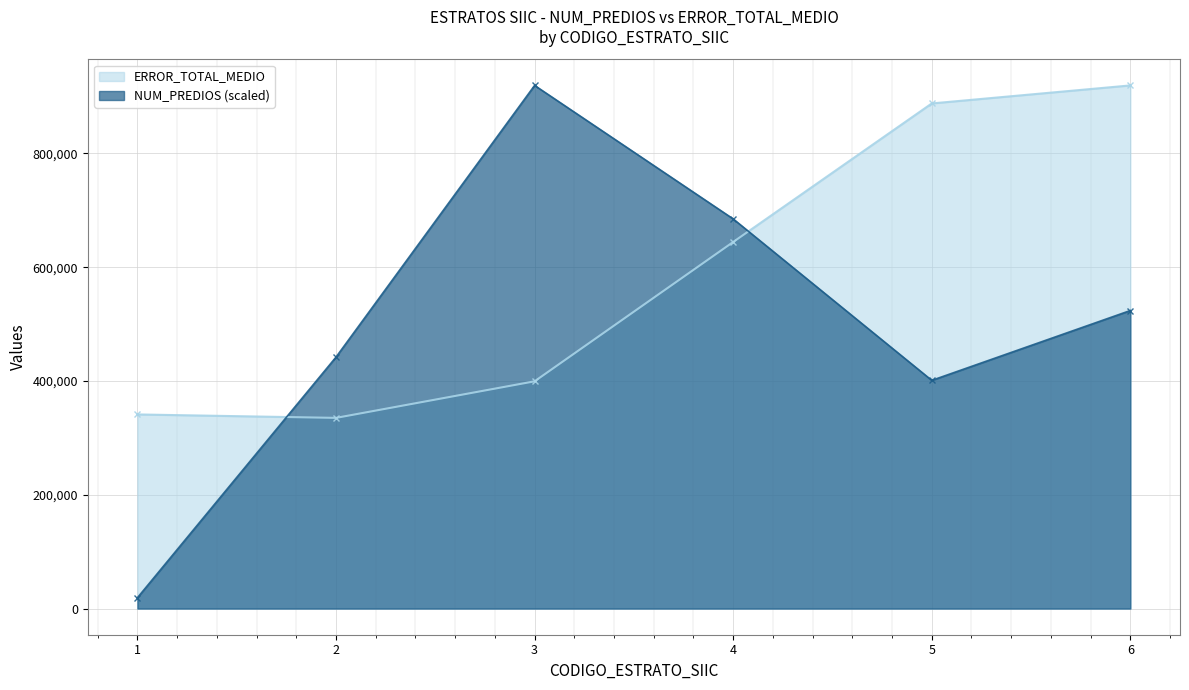

Which series has the widest spread of values?

NUM_PREDIOS (scaled)